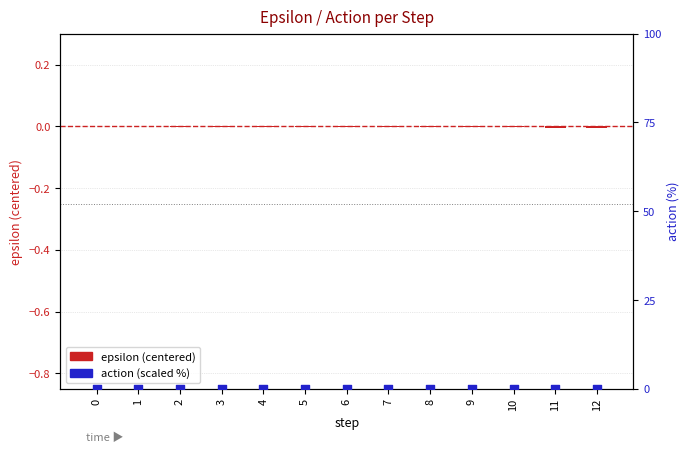

Which series has the widest spread of Y values?

epsilon (centered)